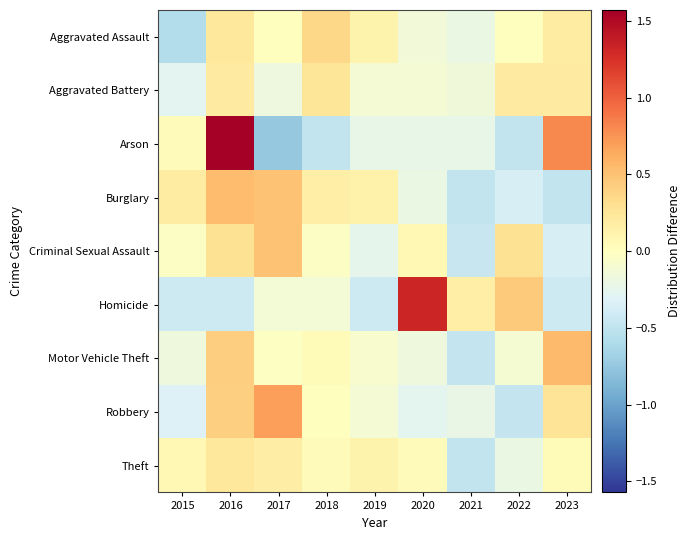

What is the minimum value shown in the chart?

-0.7